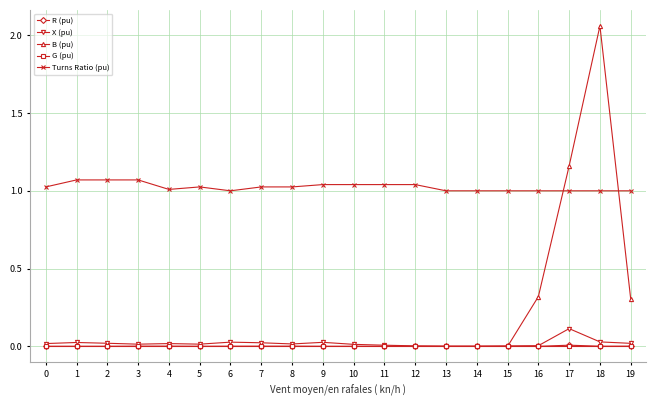

Which series has the widest spread of values?

B (pu)